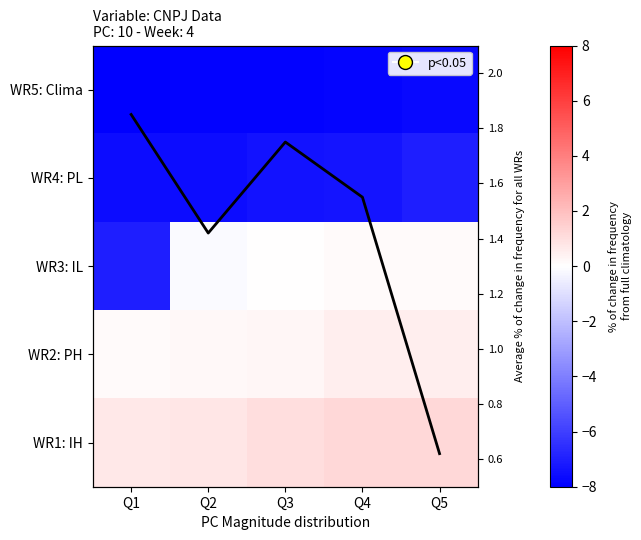

What is the difference between the WR3: IL values at Q1 and Q4?

7.2